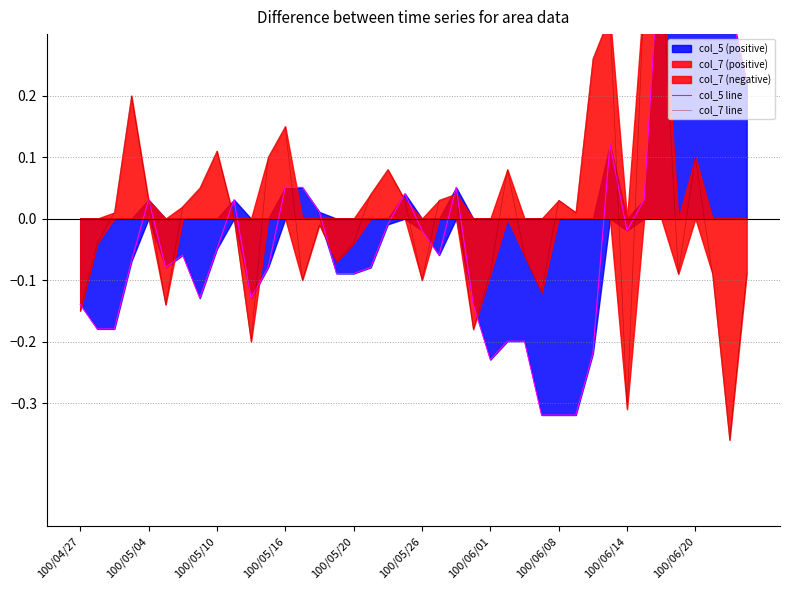

In col_5 line, how many points are lower than both neighbors (excluding endpoints)?

7